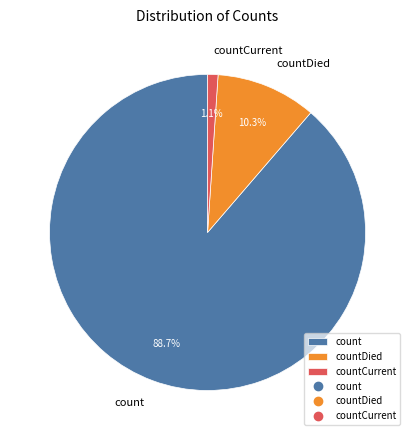

Which slice represents more than half of the pie?

count